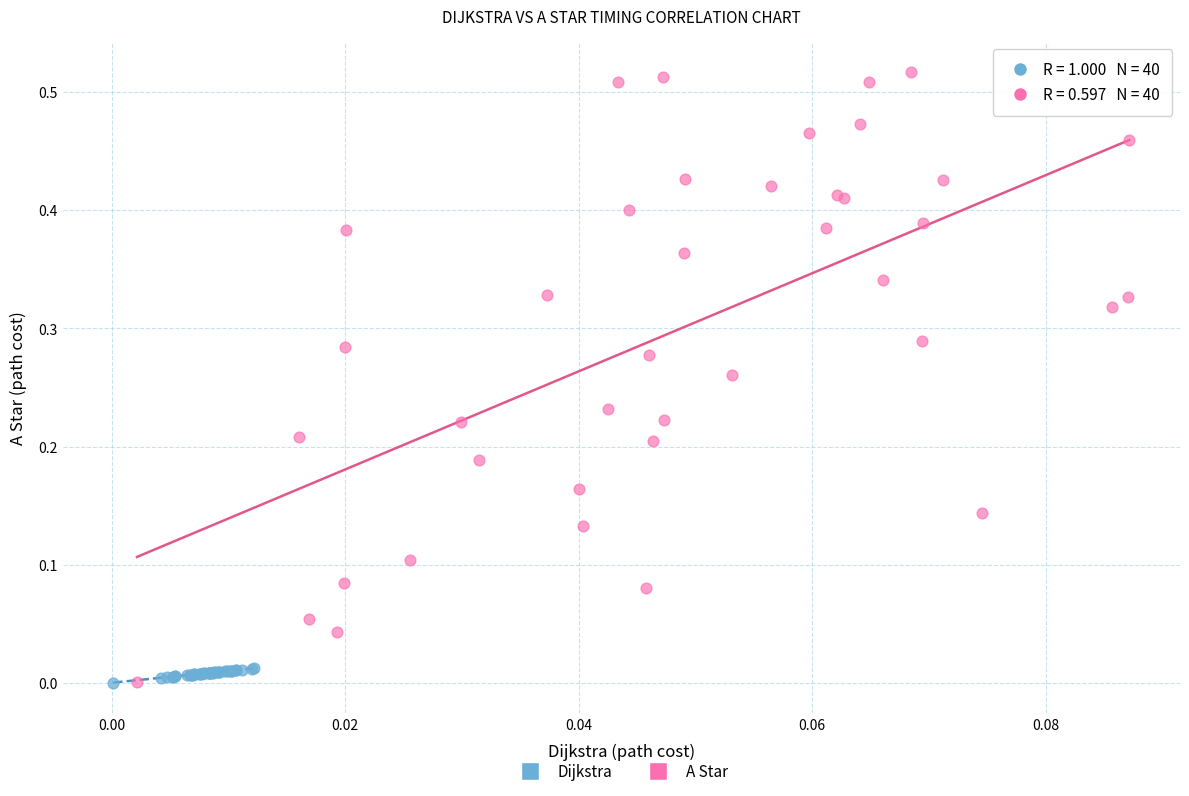

Which series has the largest Y range (max minus min)?

A Star